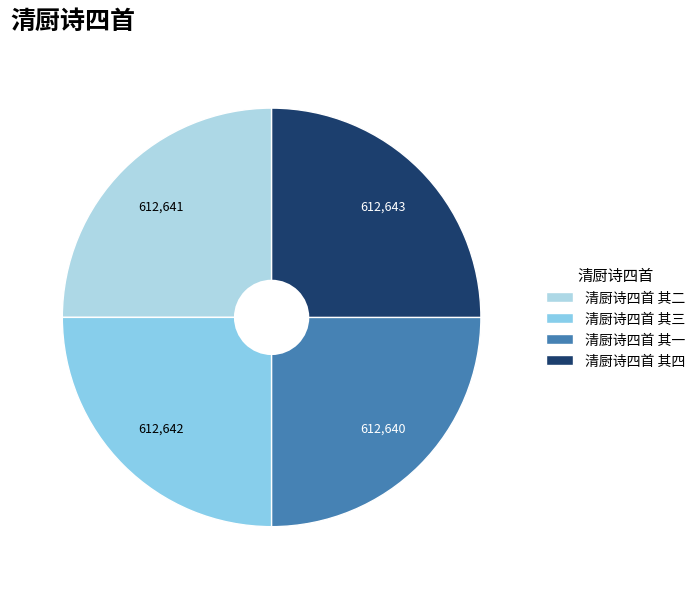

The 清厨诗四首 其二 slice represents 25% of the pie. True or false?

True